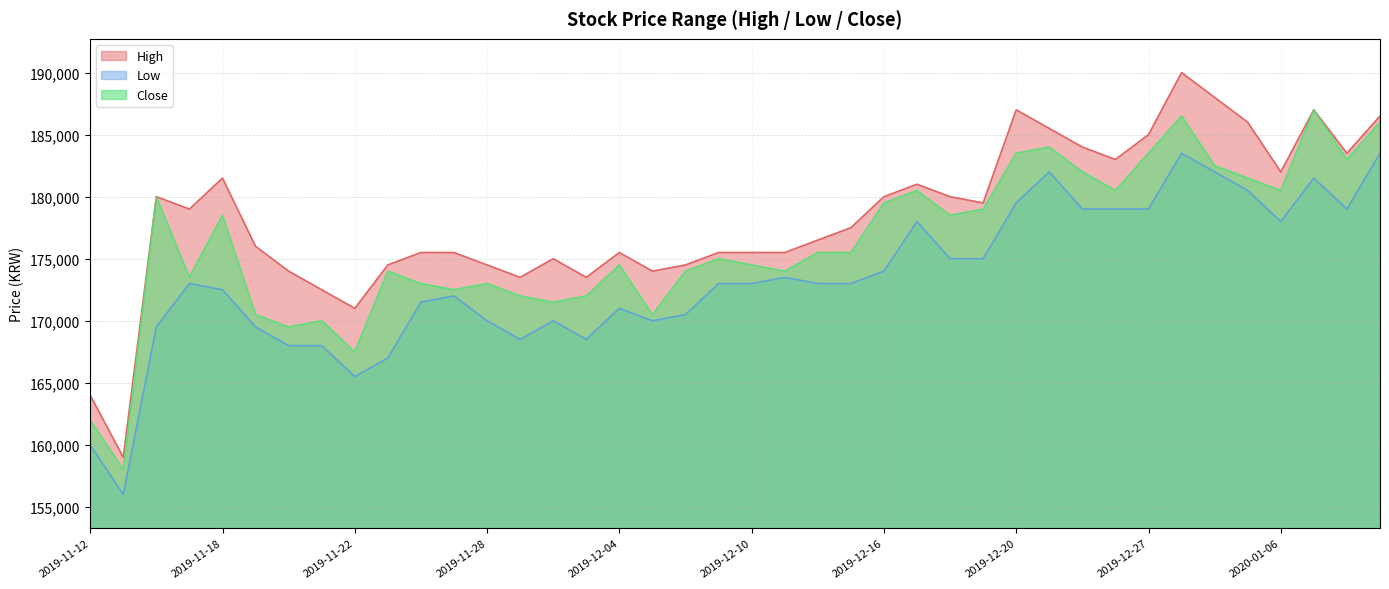

True or false: Low has more than 1 interior local peaks.

True